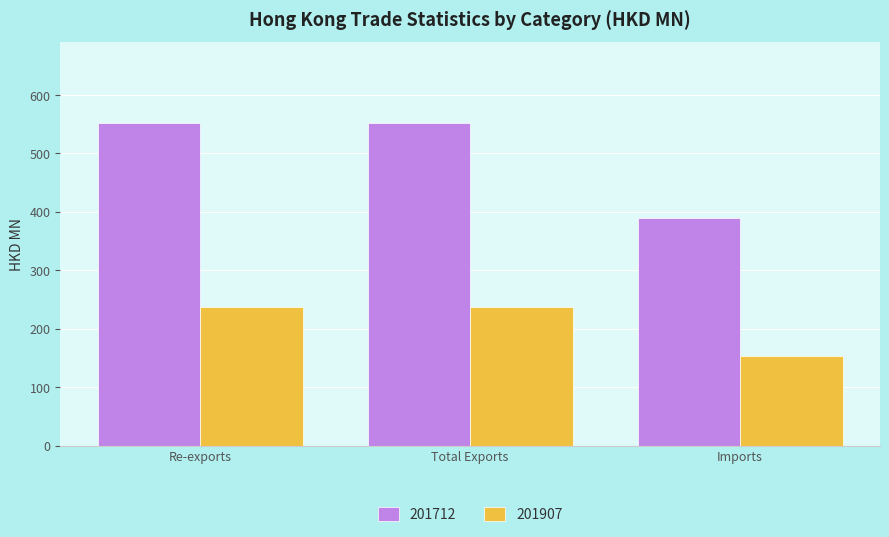

Reading left to right, list all the values displayed in this chart.

201712: Re-exports=552.5	Total Exports=552.5	Imports=389.6
201907: Re-exports=236.6	Total Exports=236.6	Imports=153.8